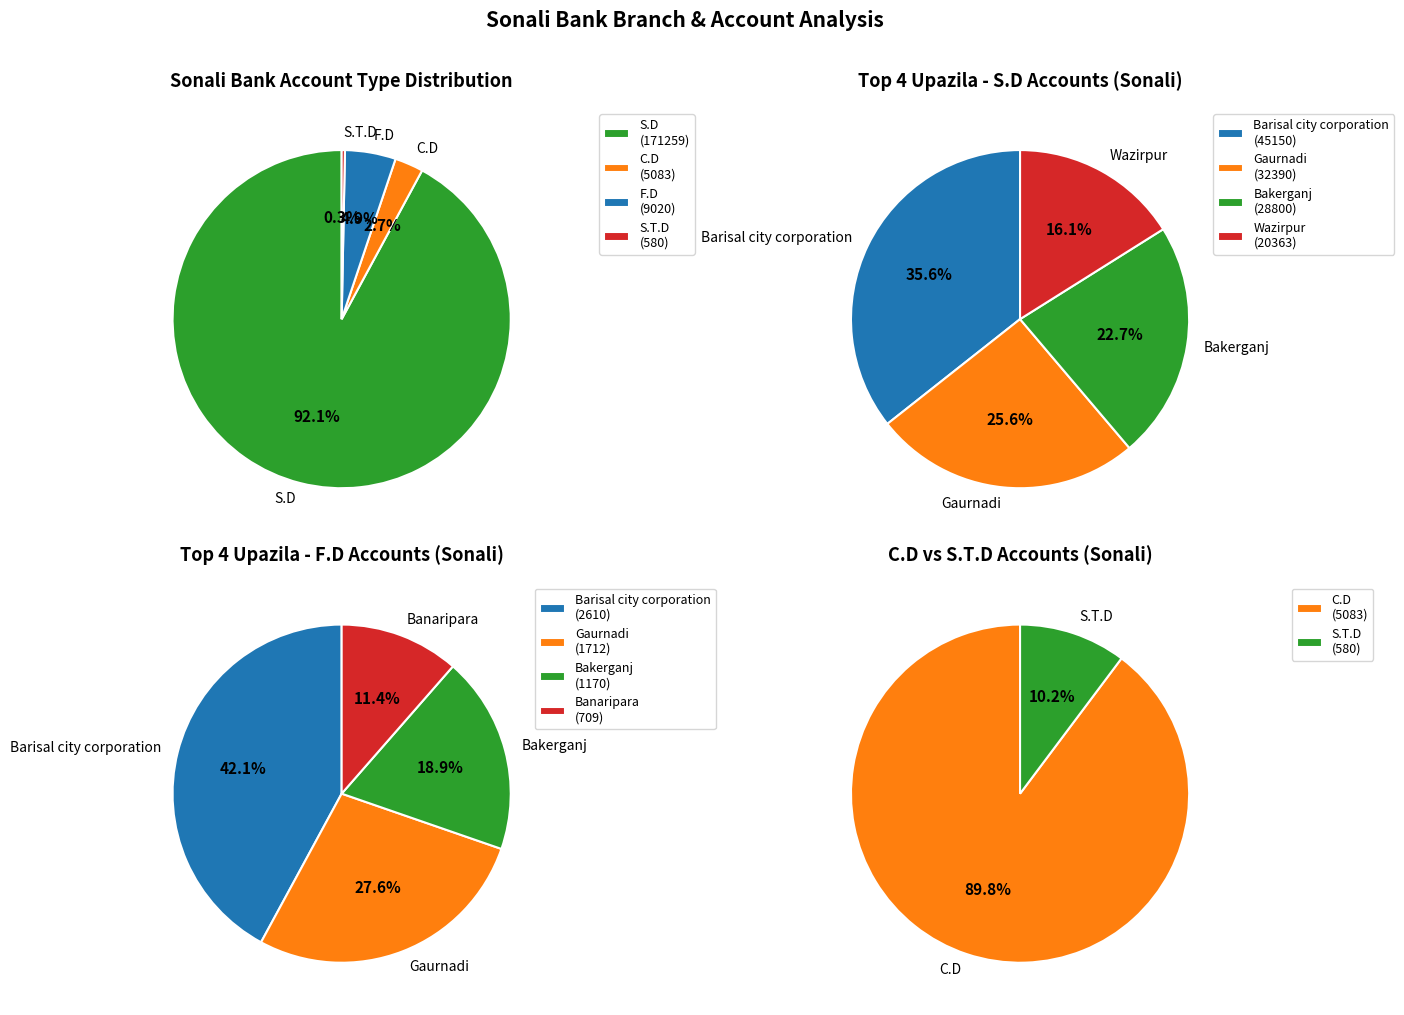

Is it true that Muladi is 14% of the pie?

False